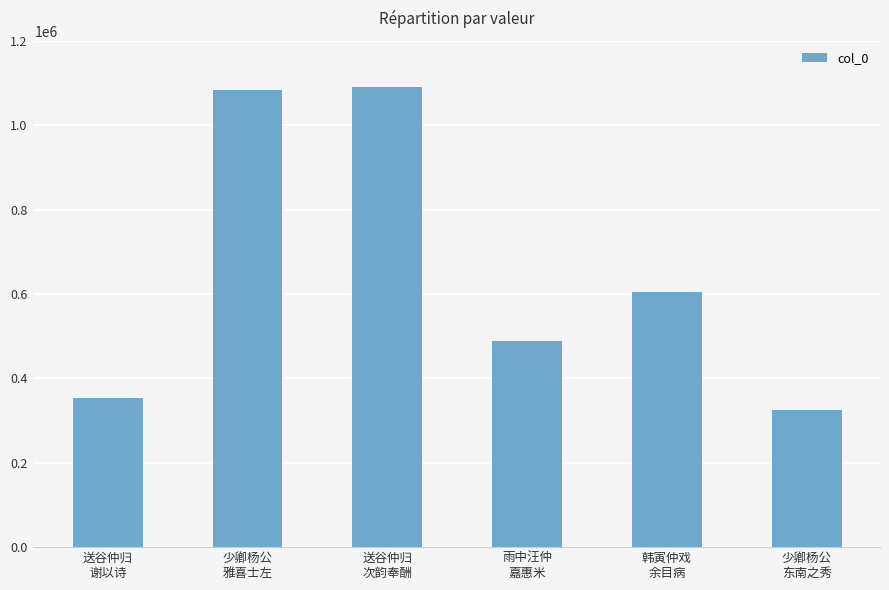

What is the ratio of the value at 少卿杨公
雅喜士左 to the value at 韩寅仲戏
余目病?

1.8